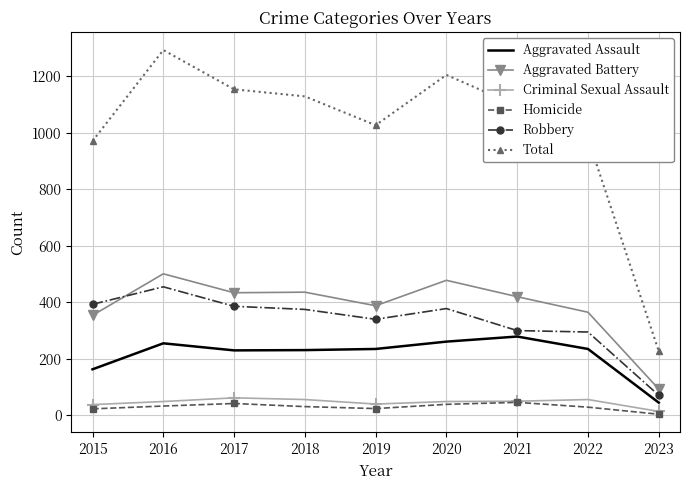

True or false: Aggravated Assault and Homicide cross at least once.

False